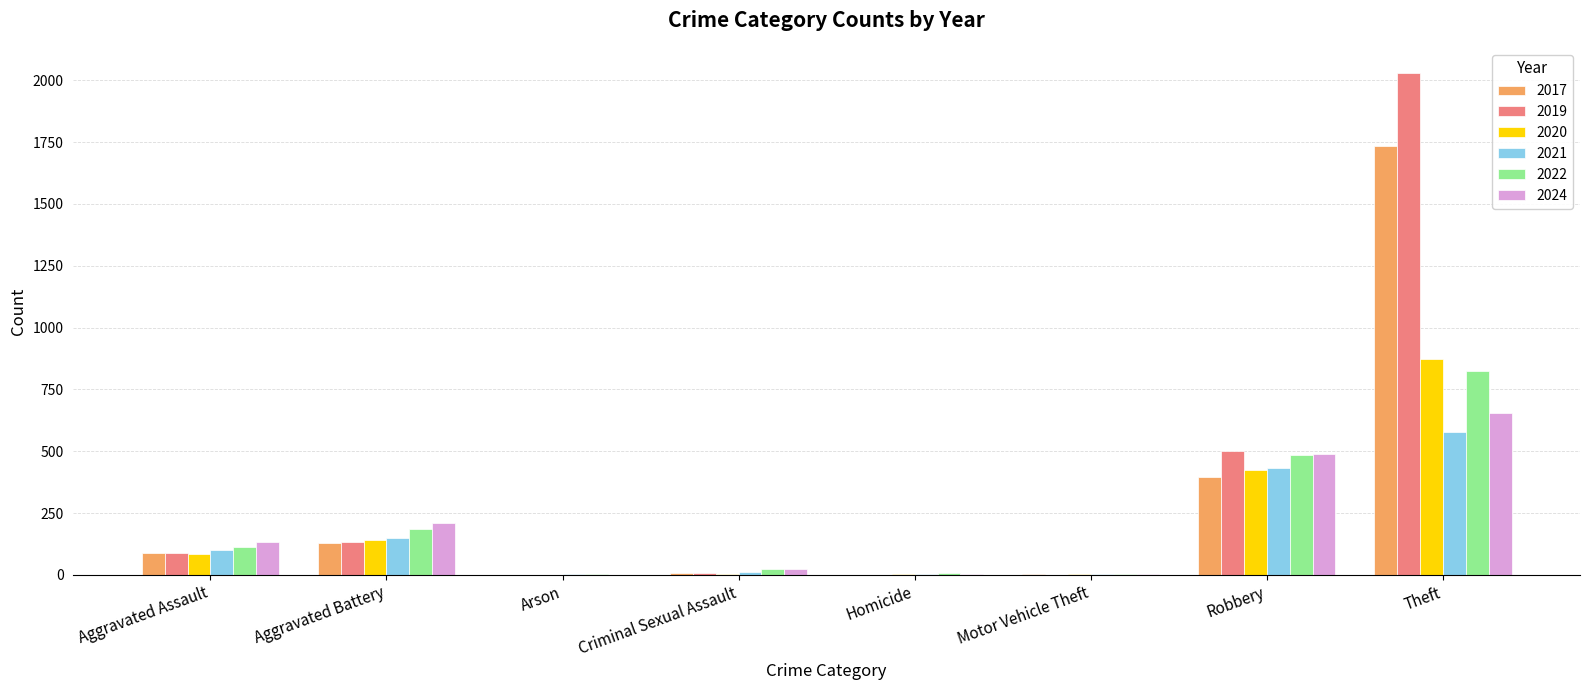

What is the maximum value for 2019?

2030